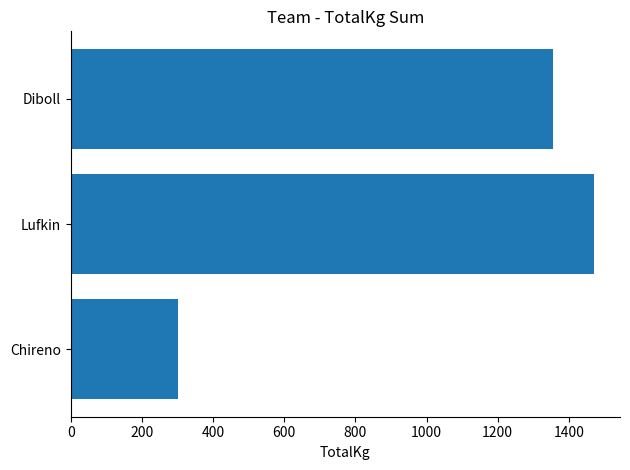

At which label is the value closest to 885?

Diboll